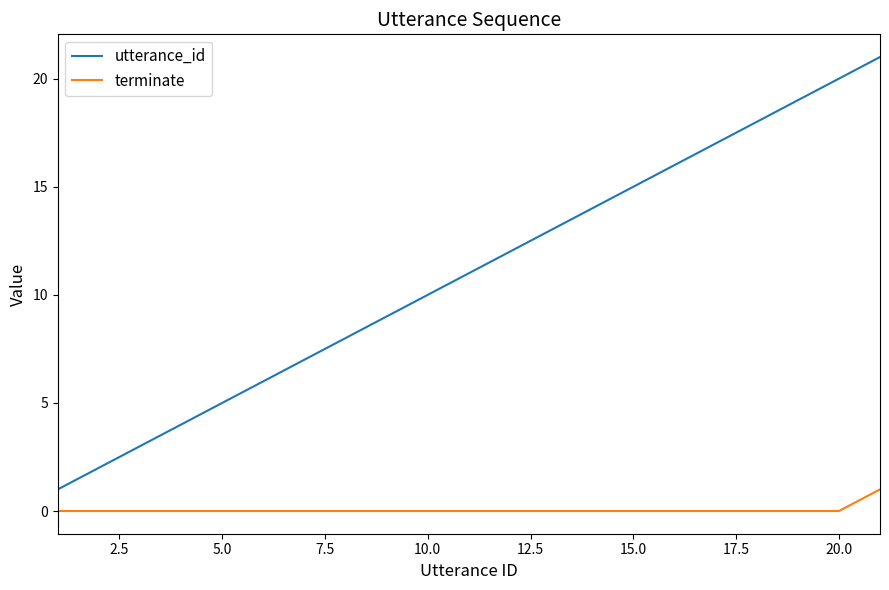

True or false: terminate and utterance_id intersect in this chart.

False